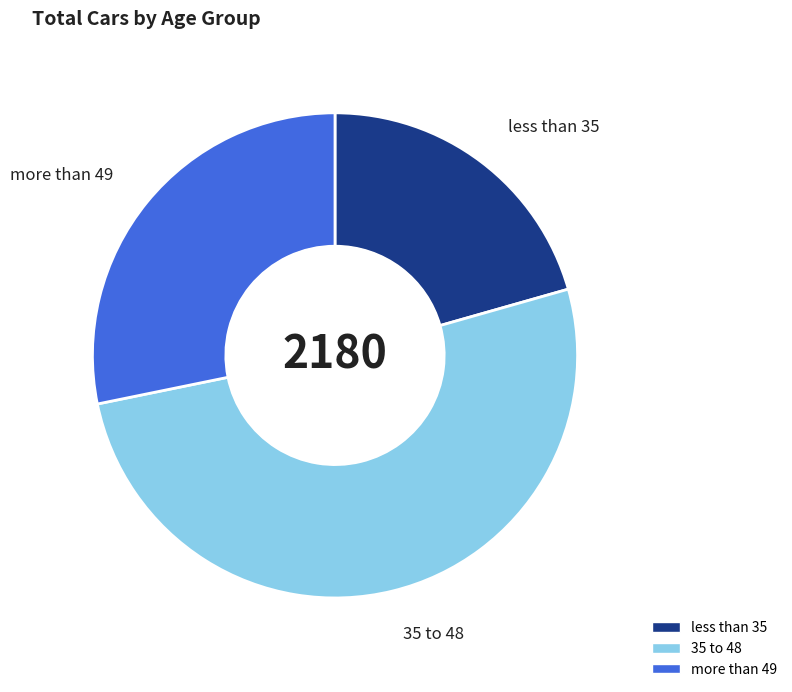

Count the number of slices in the pie.

3